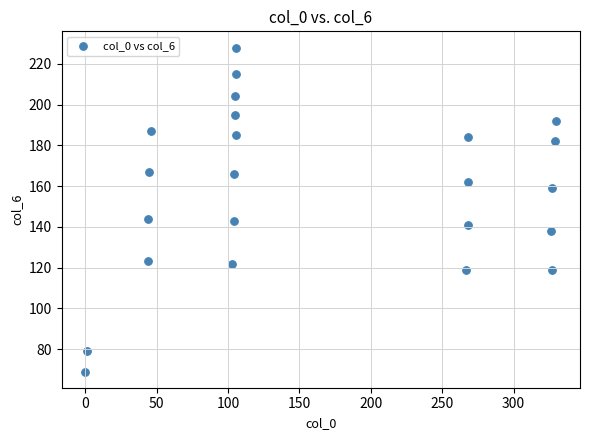

What is the range of X values (max minus min)?

330